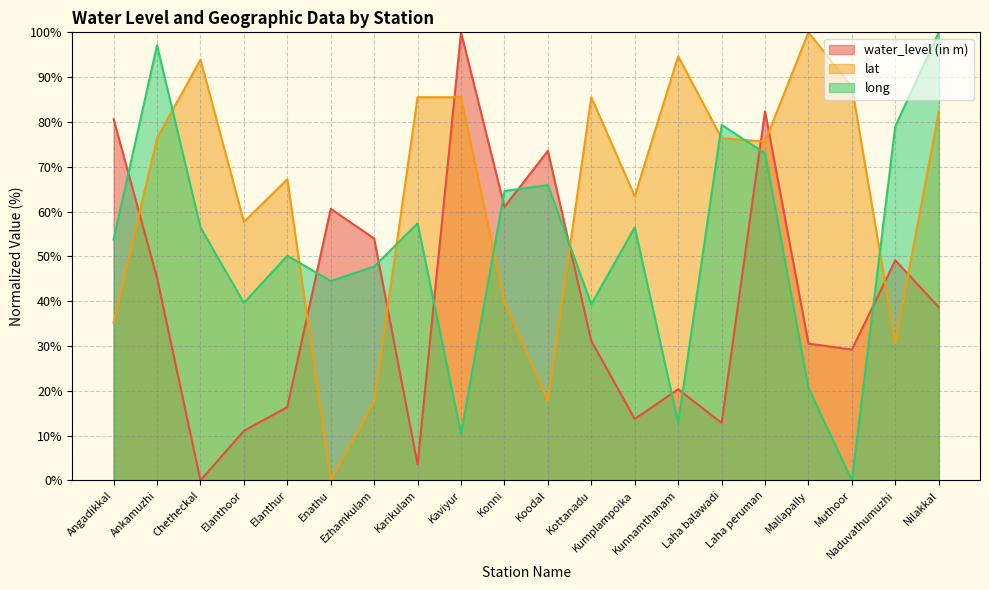

Where is the first local maximum for lat?

Chetheckal